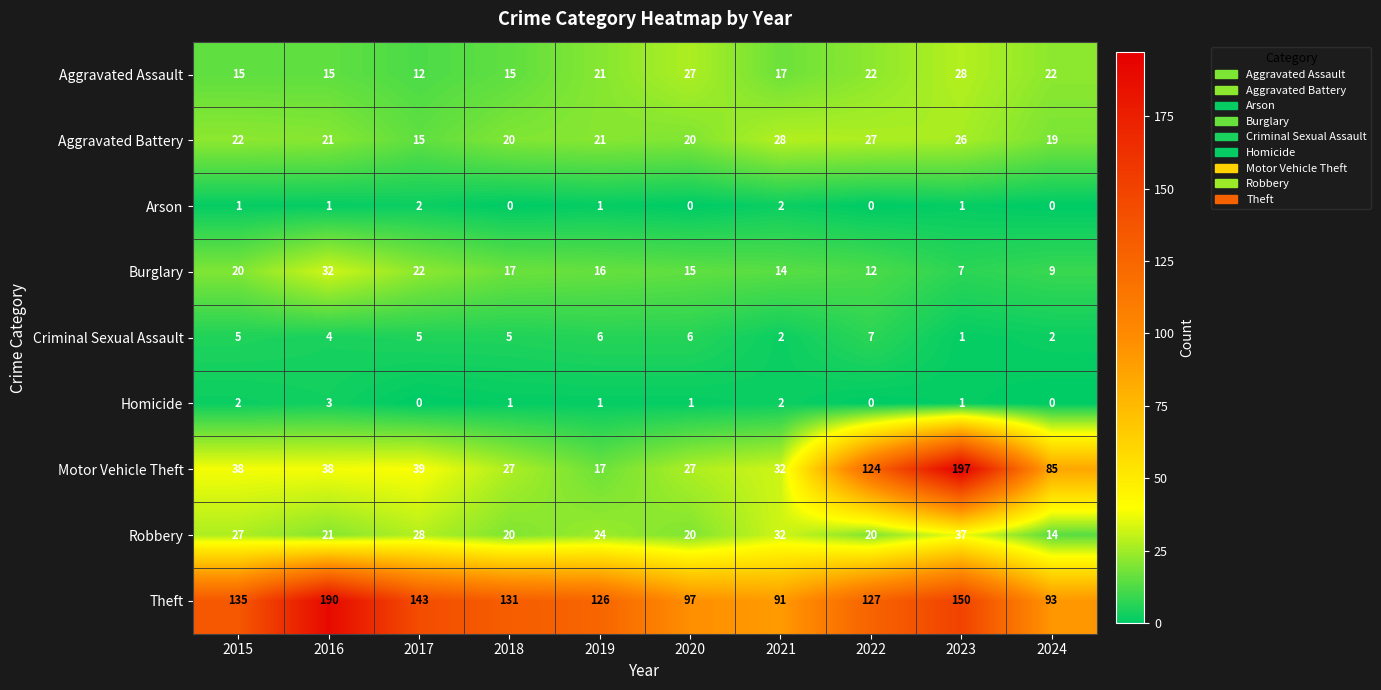

What is the highest value of the Homicide series?

3